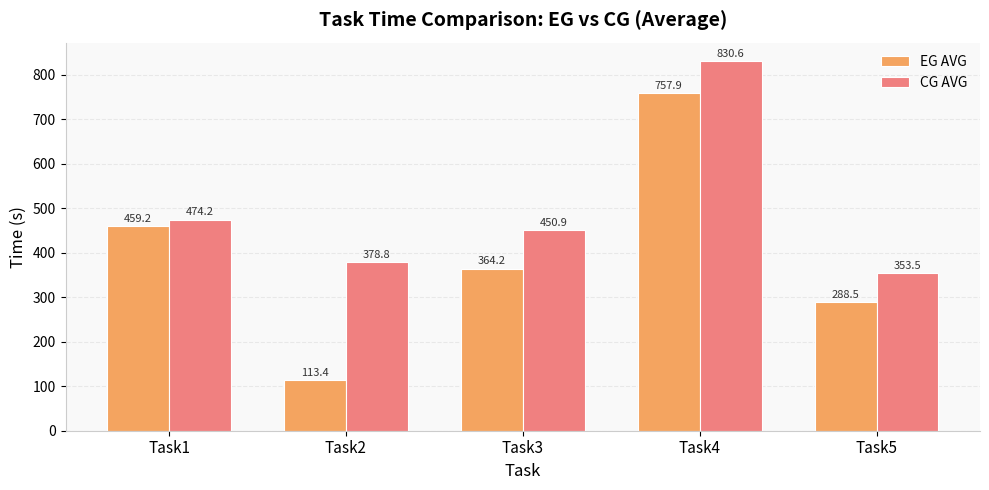

Which series changed the most between Task1 and Task5?

EG AVG